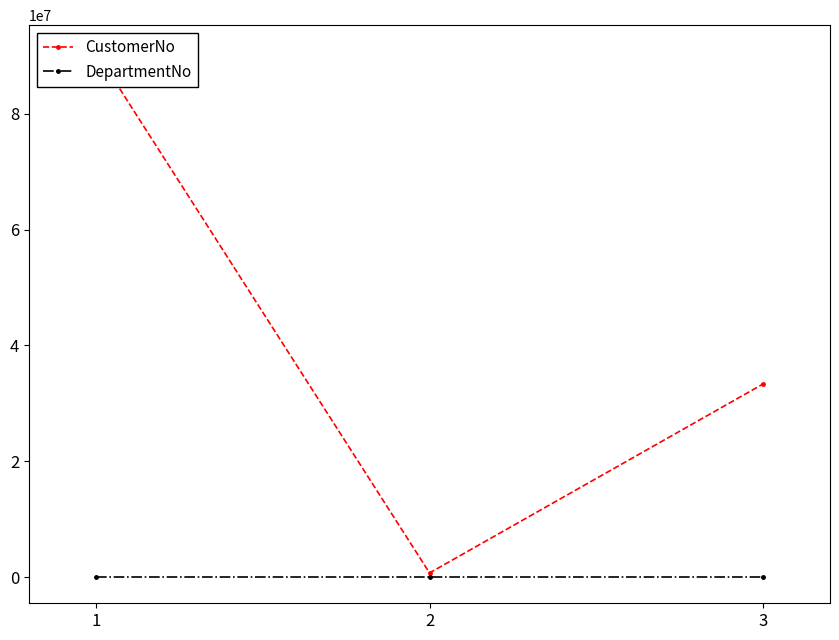

List the series in order of their peak value, highest first.

CustomerNo, DepartmentNo